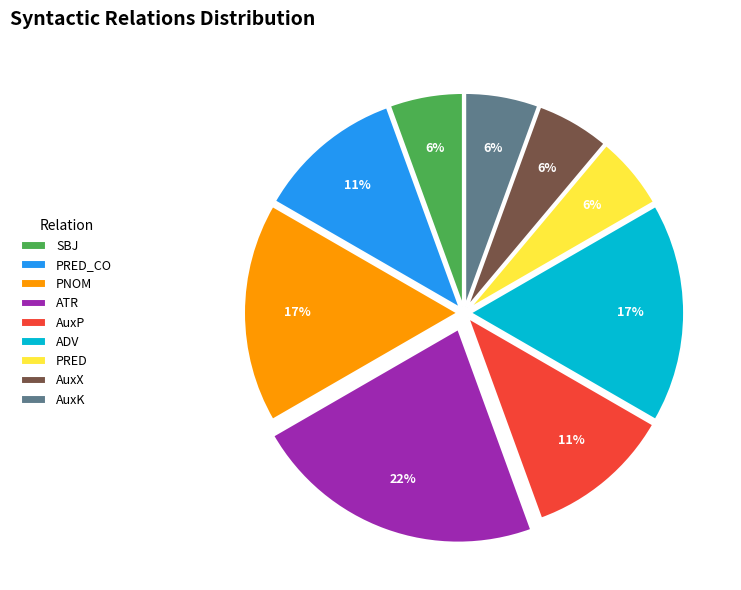

To the nearest percent, what is the difference between the AuxP and PNOM slice percentages?

6%